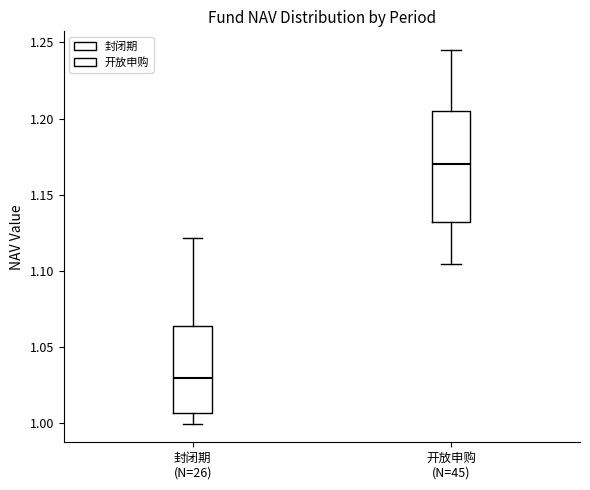

Which box is the tallest, from its lower edge to its upper edge?

开放申购 (N=45)